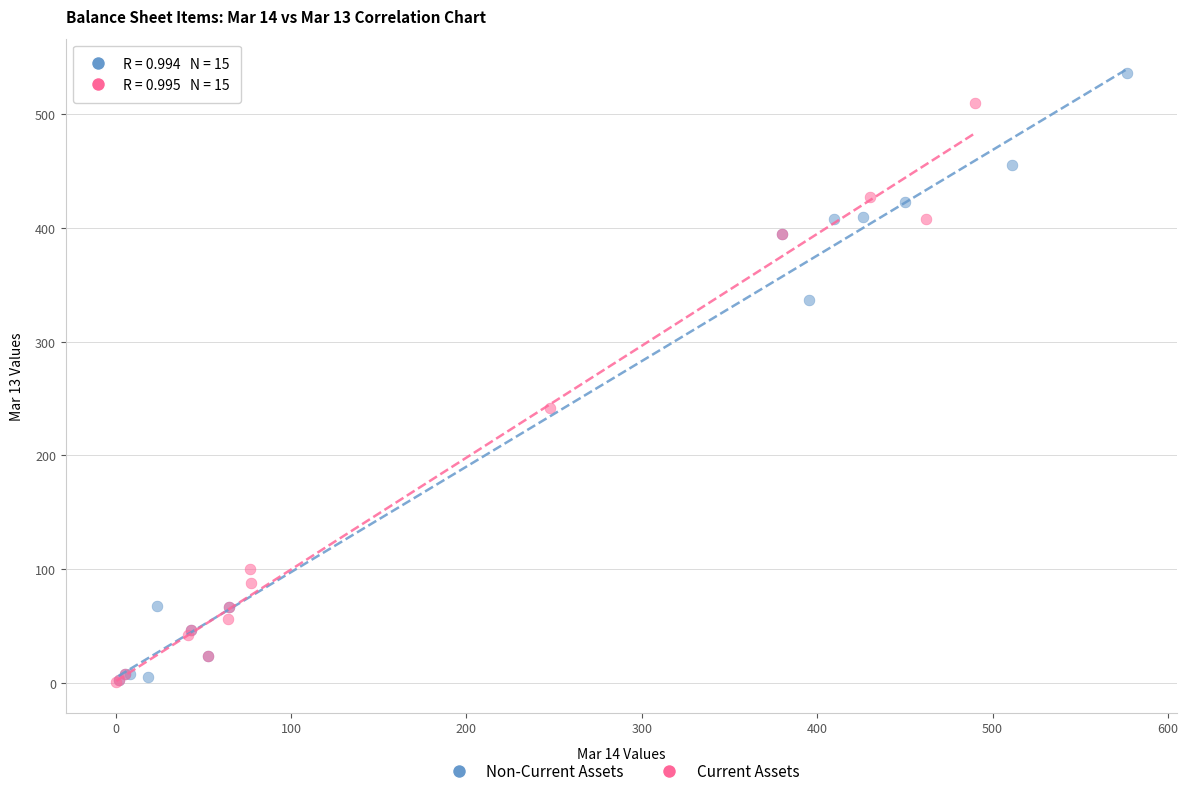

What are all the series names shown in the legend?

Non-Current Assets, Current Assets